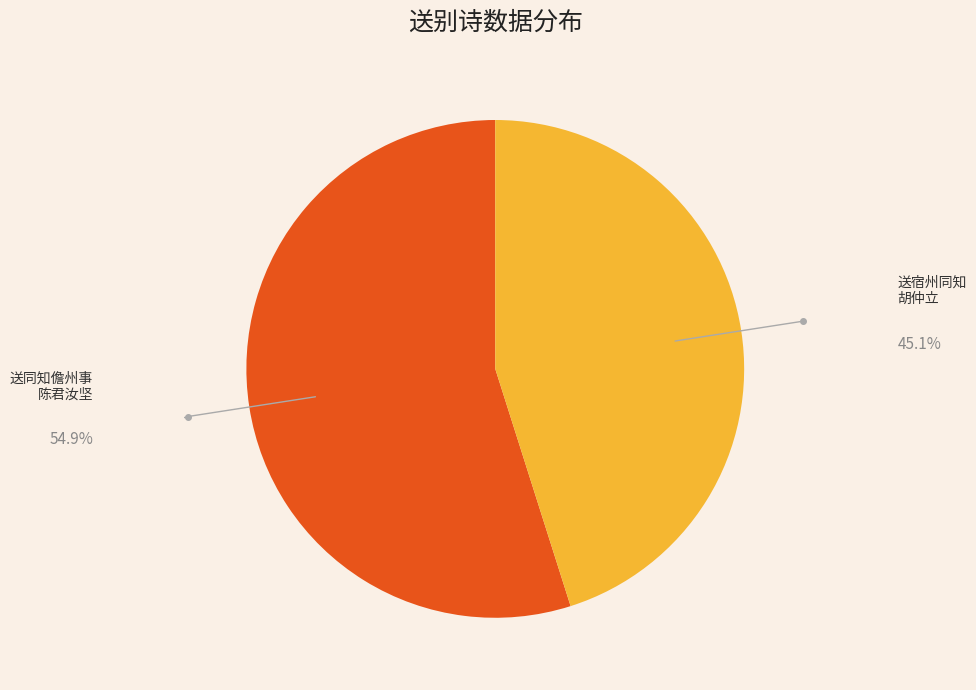

Is there any slice that represents more than half of the pie?

Yes